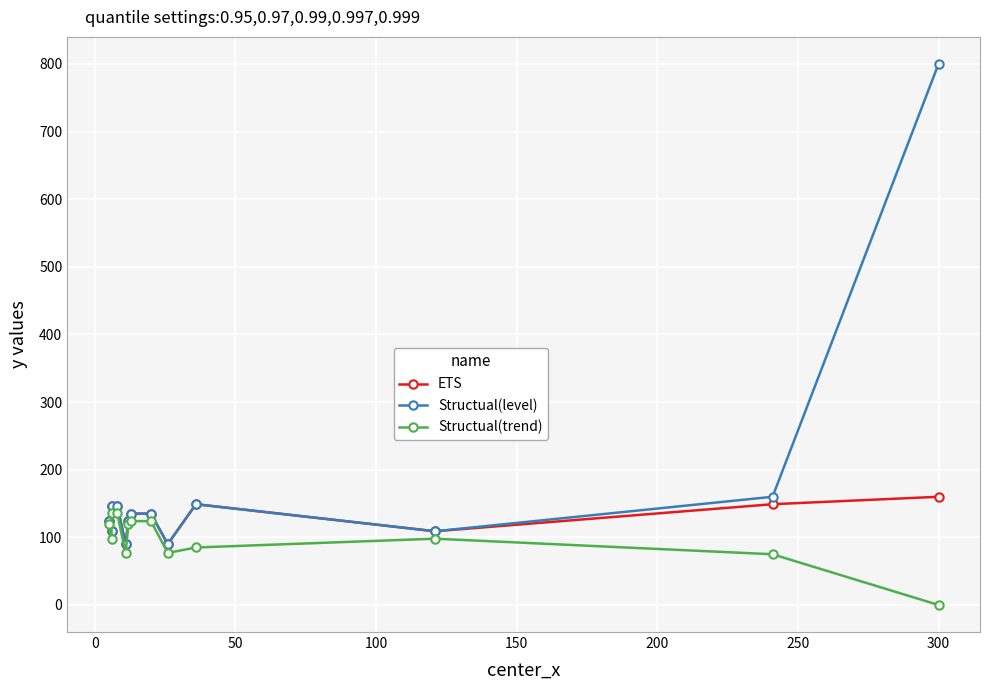

True or false: Structual(level) and ETS intersect in this chart.

False